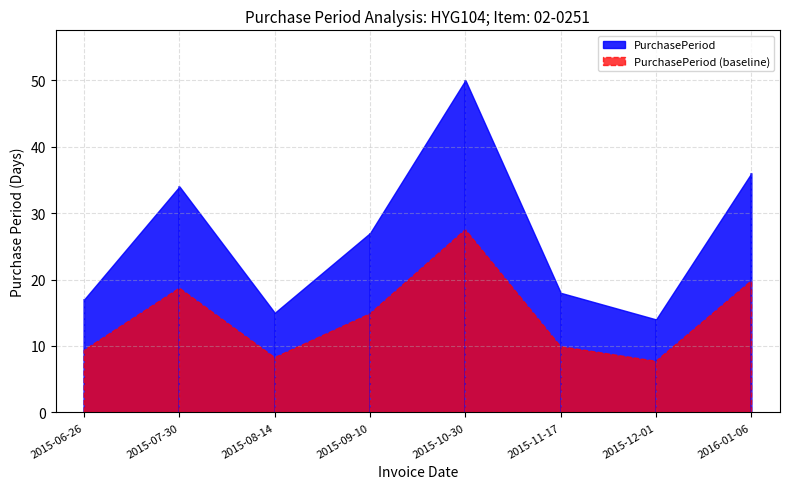

What is the difference between the values at 2015-10-30 and 2015-11-17?

32